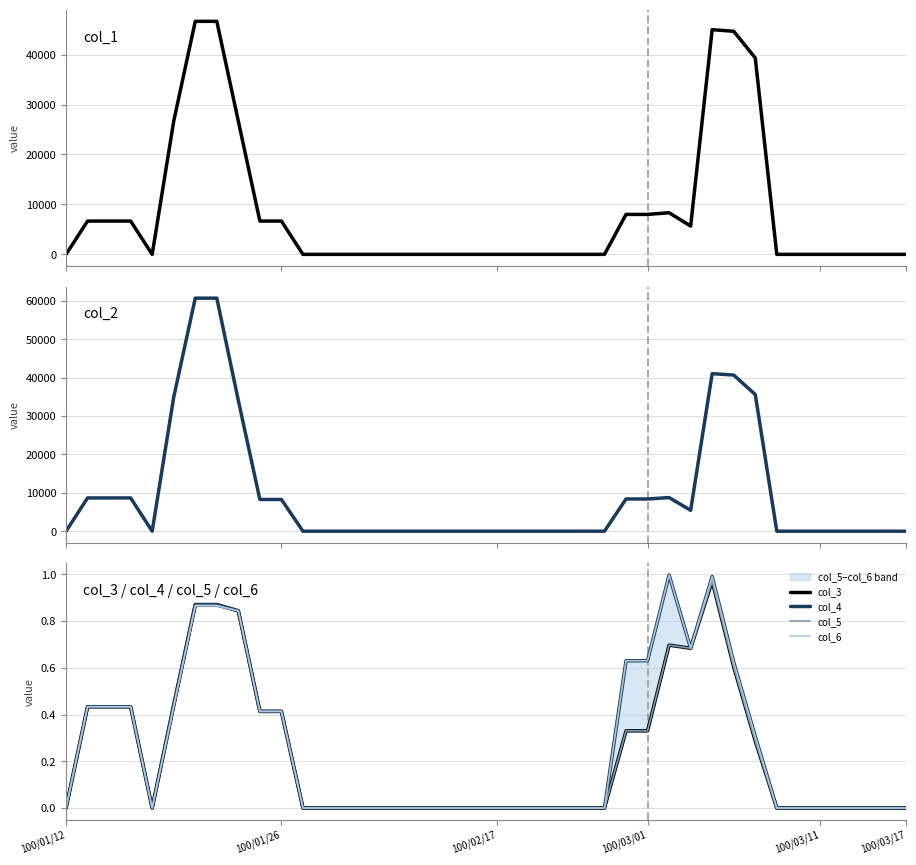

What is the value of the col_3 point at the 4th from the left?

0.4